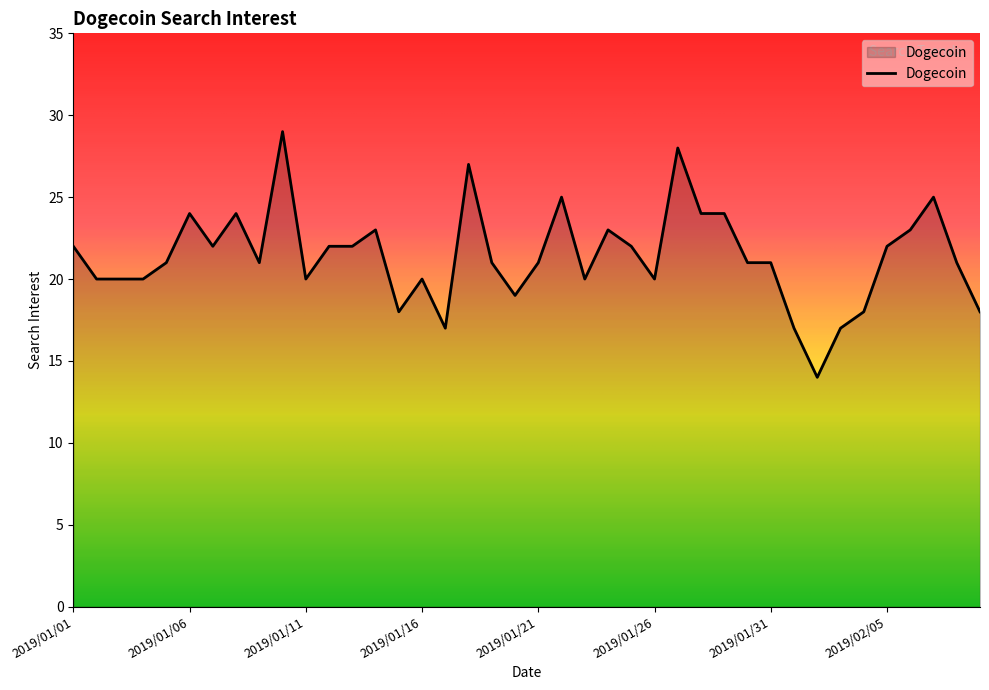

Reading right to left, list all the values displayed in this chart.

18	21	25	23	22	18	17	14	17	21	21	24	24	28	20	22	23	20	25	21	19	21	27	17	20	18	23	22	22	20	29	21	24	22	24	21	20	20	20	22